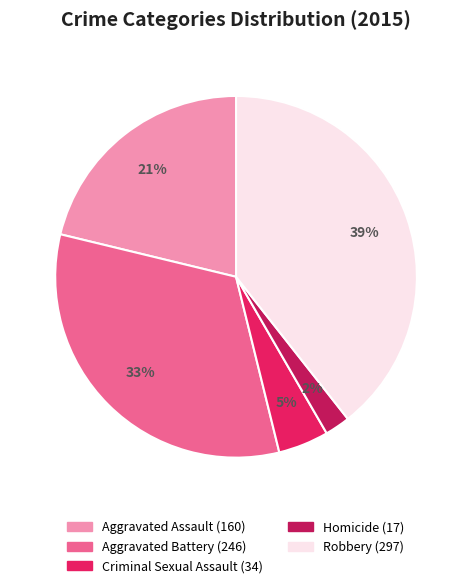

To the nearest percent, what is the difference between the largest and smallest slice percentages?

37%